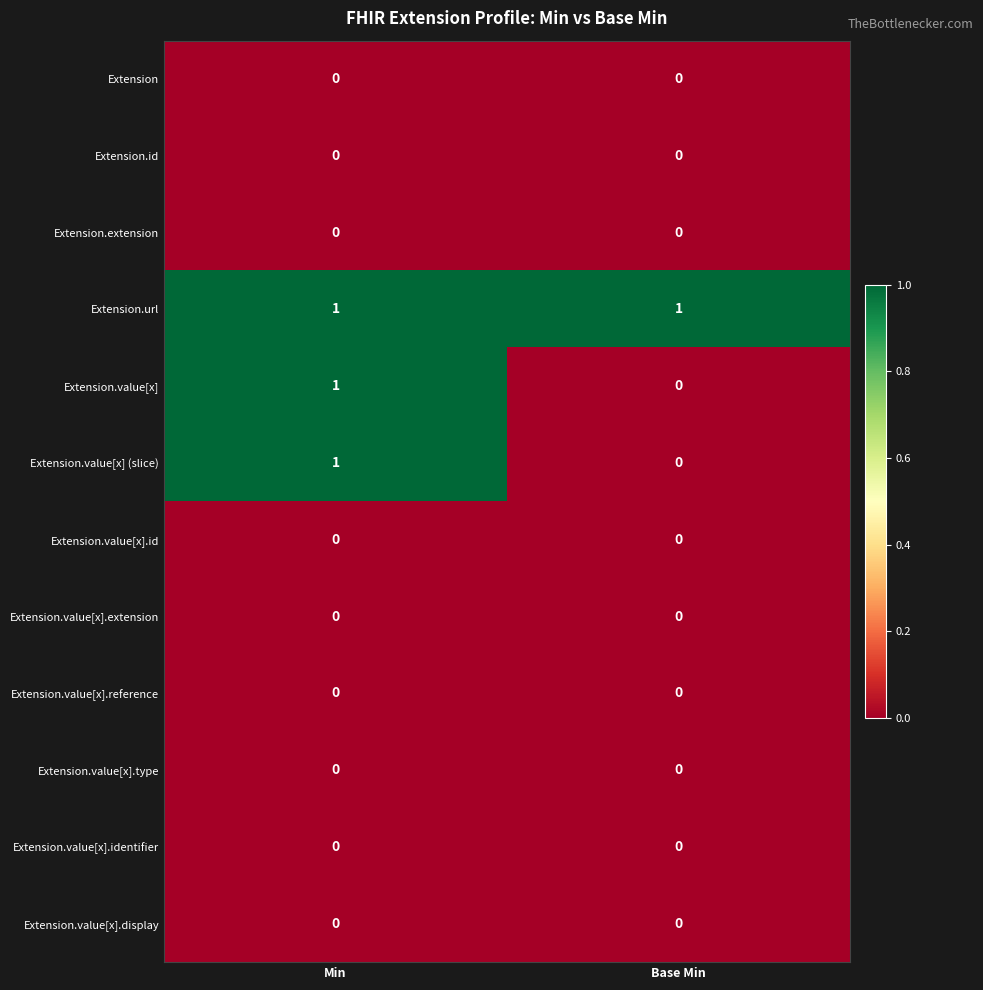

True or false: Extension.value[x].extension has a value of 0 at Base Min.

True